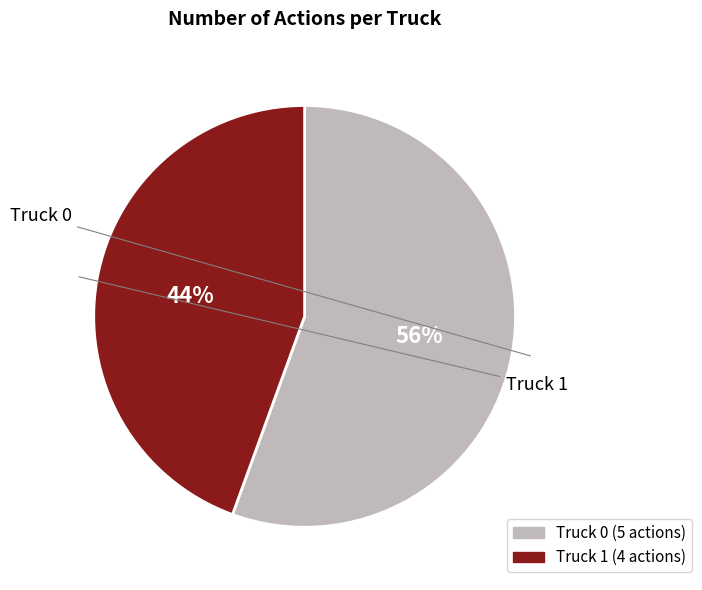

Is there a majority slice in this chart?

Yes